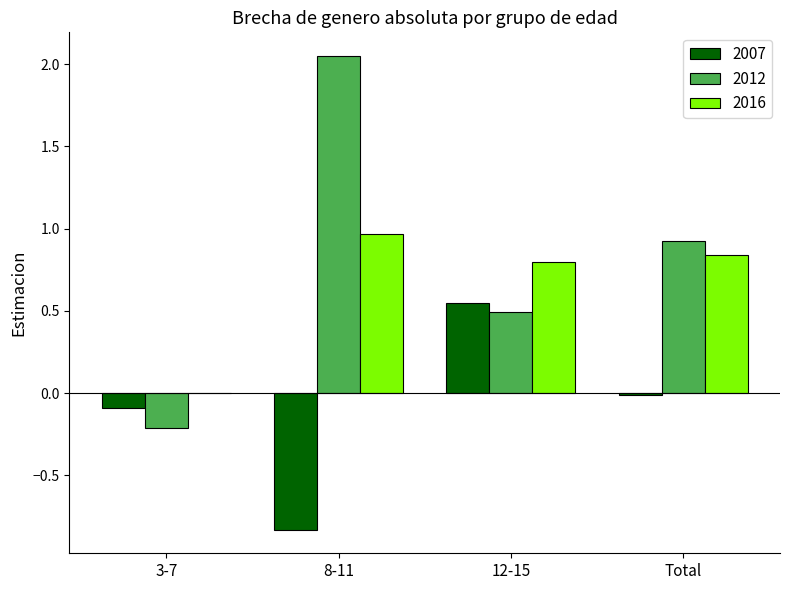

At which category is the sum across all series the highest?

8-11